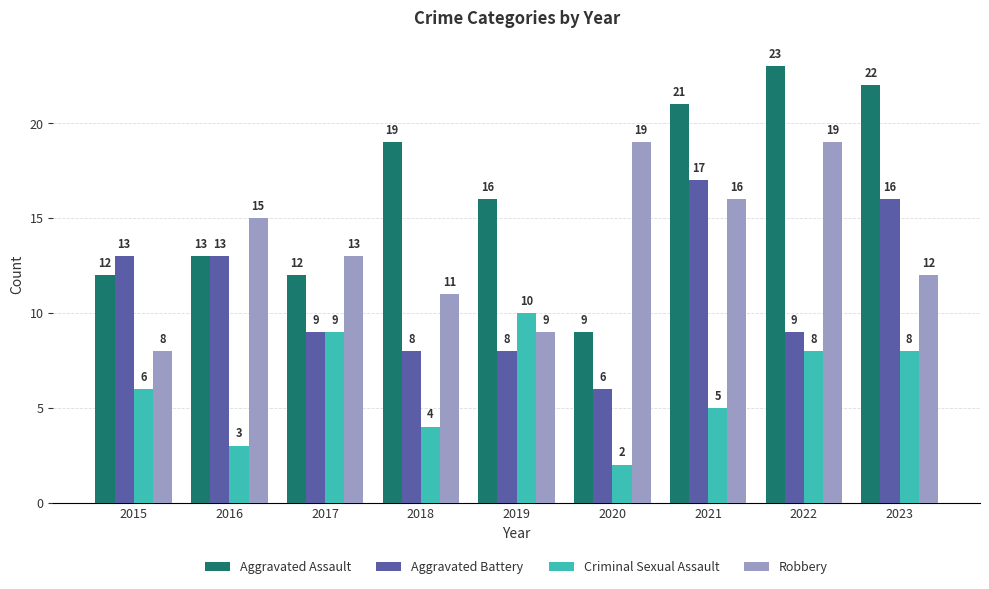

Reading left to right, what are all the values shown in this chart?

Aggravated Assault: 2015=12	2016=13	2017=12	2018=19	2019=16	2020=9	2021=21	2022=23	2023=22
Aggravated Battery: 2015=13	2016=13	2017=9	2018=8	2019=8	2020=6	2021=17	2022=9	2023=16
Criminal Sexual Assault: 2015=6	2016=3	2017=9	2018=4	2019=10	2020=2	2021=5	2022=8	2023=8
Robbery: 2015=8	2016=15	2017=13	2018=11	2019=9	2020=19	2021=16	2022=19	2023=12